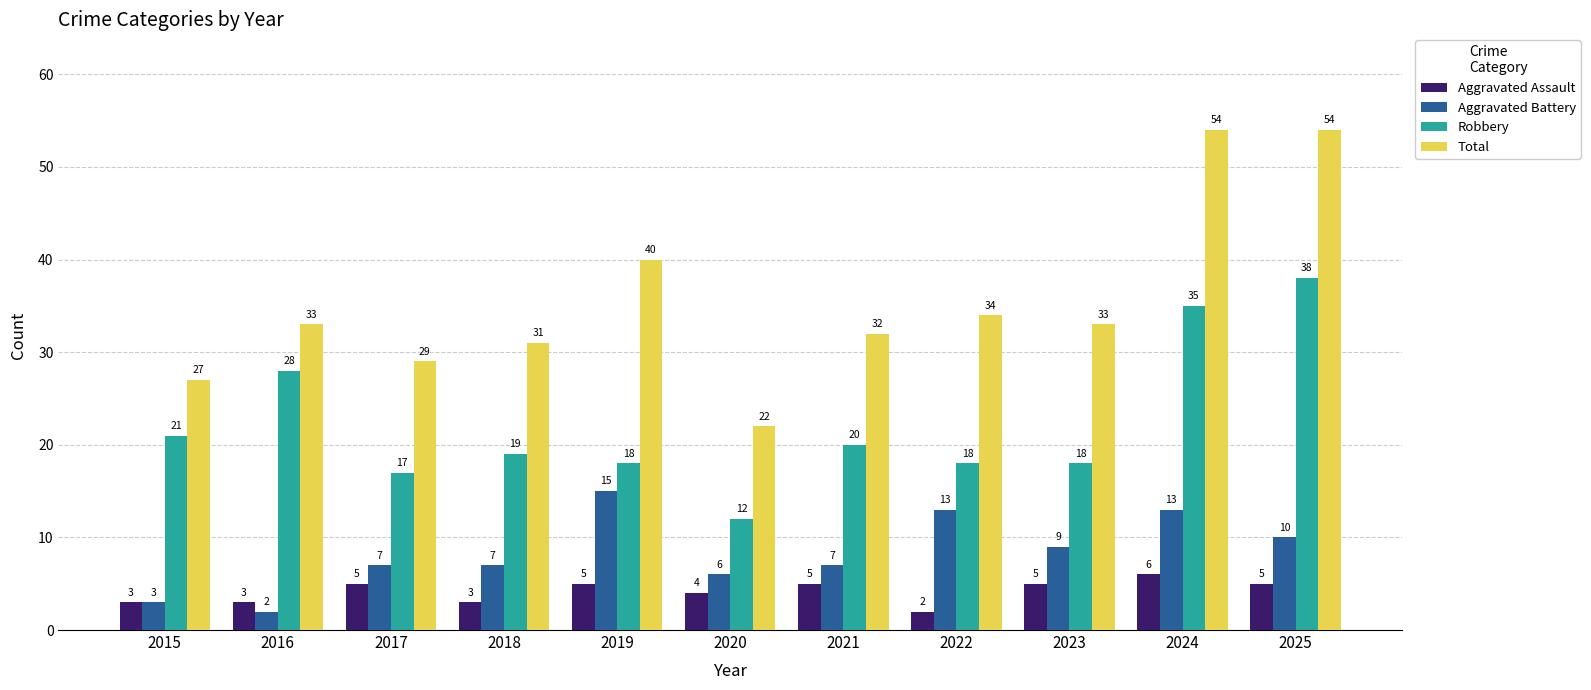

What is the lowest value of the Robbery series?

12